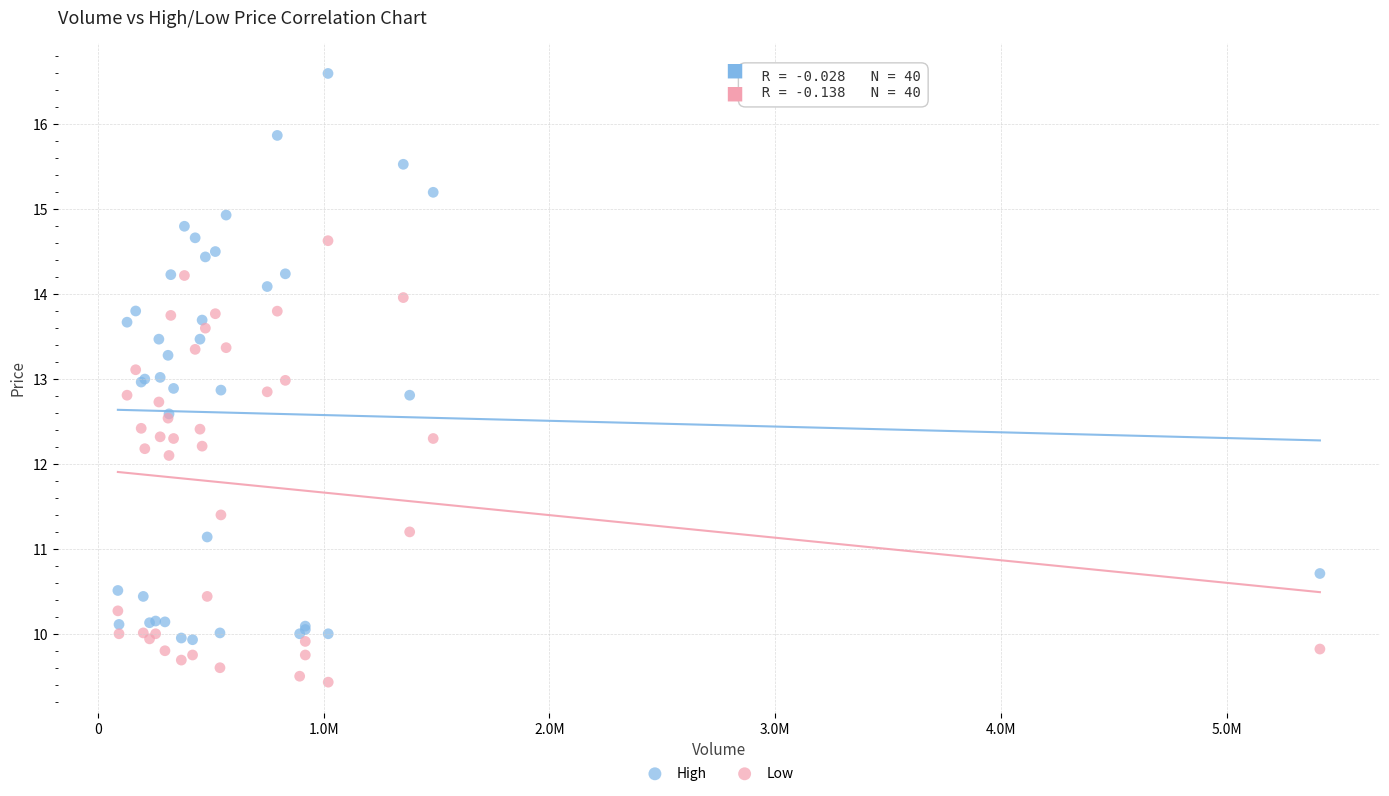

Which series reaches the minimum Y coordinate?

Low